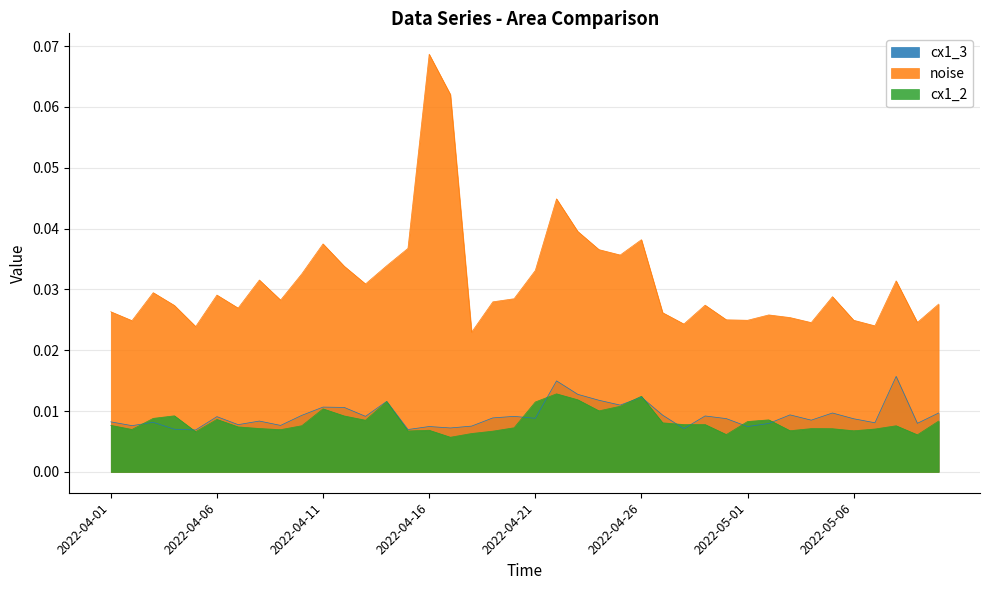

The value of noise at 2022-04-18 is 0.0. True or false?

False